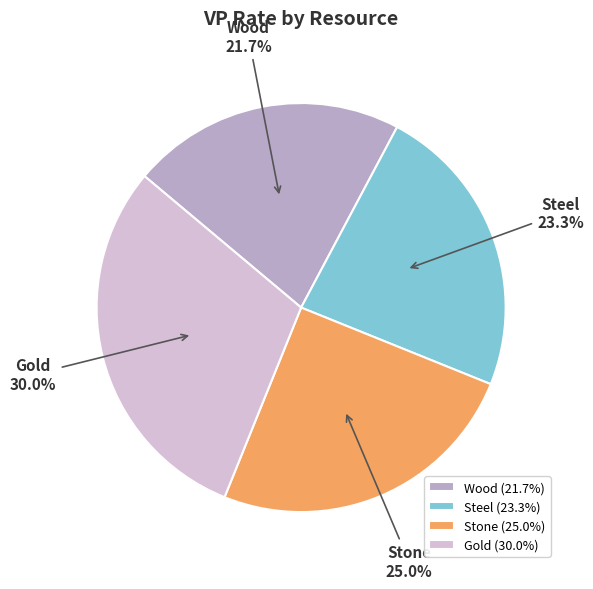

To the nearest percent, what is the average slice percentage?

25%